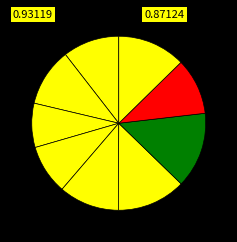

How many segments does this pie chart have?

9